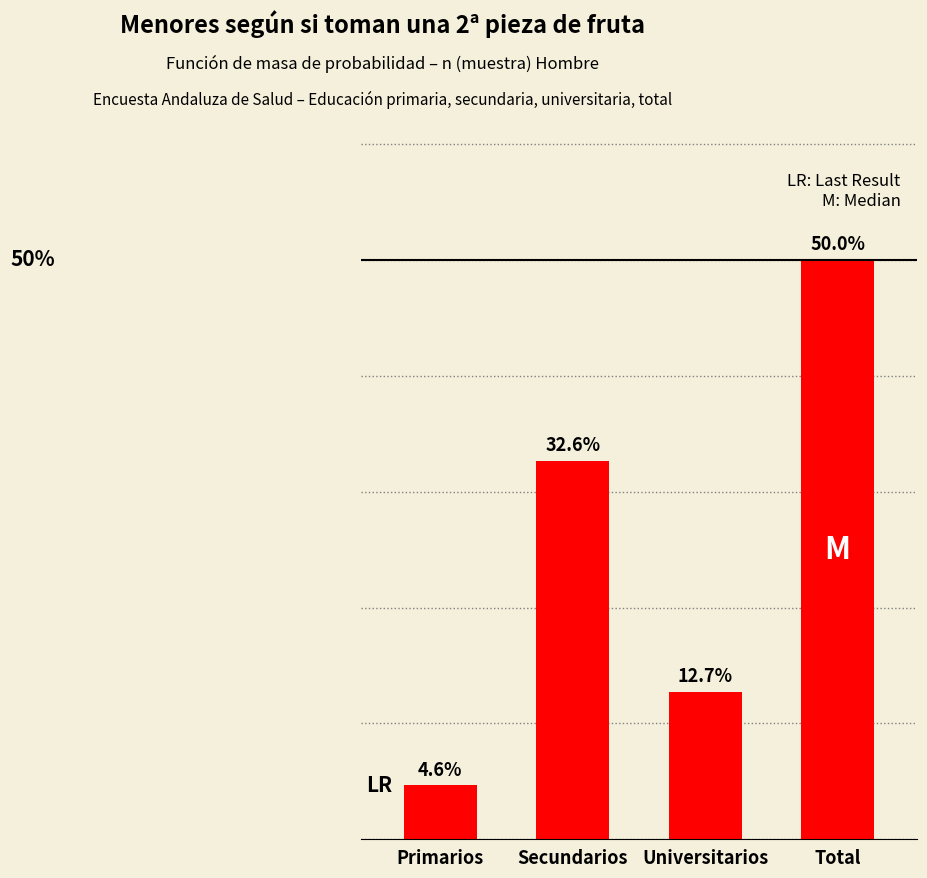

Where does the data first go above 32?

Secundarios